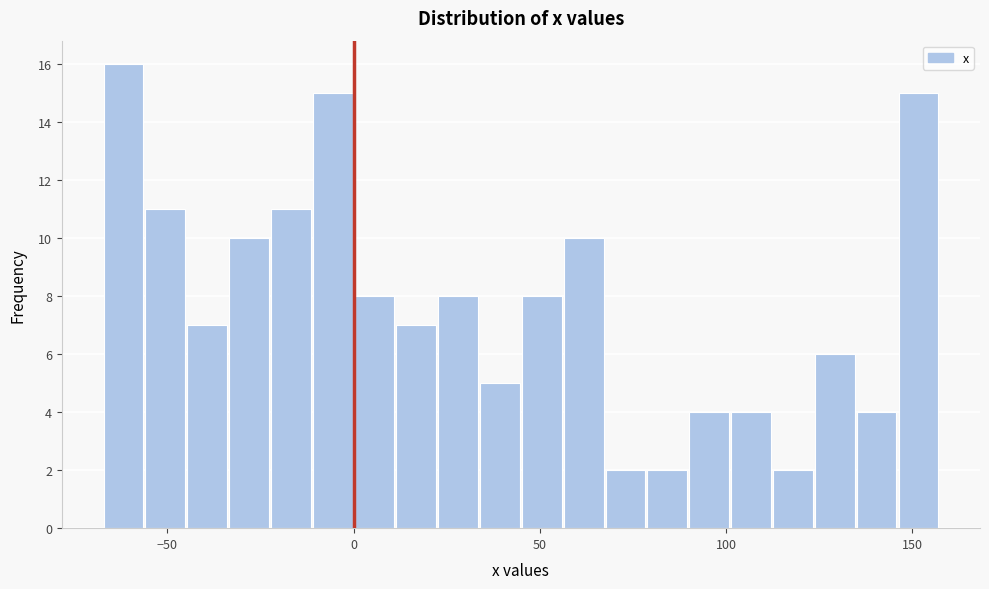

Read against the x-axis, roughly where is the centre of the tallest bar?

-60